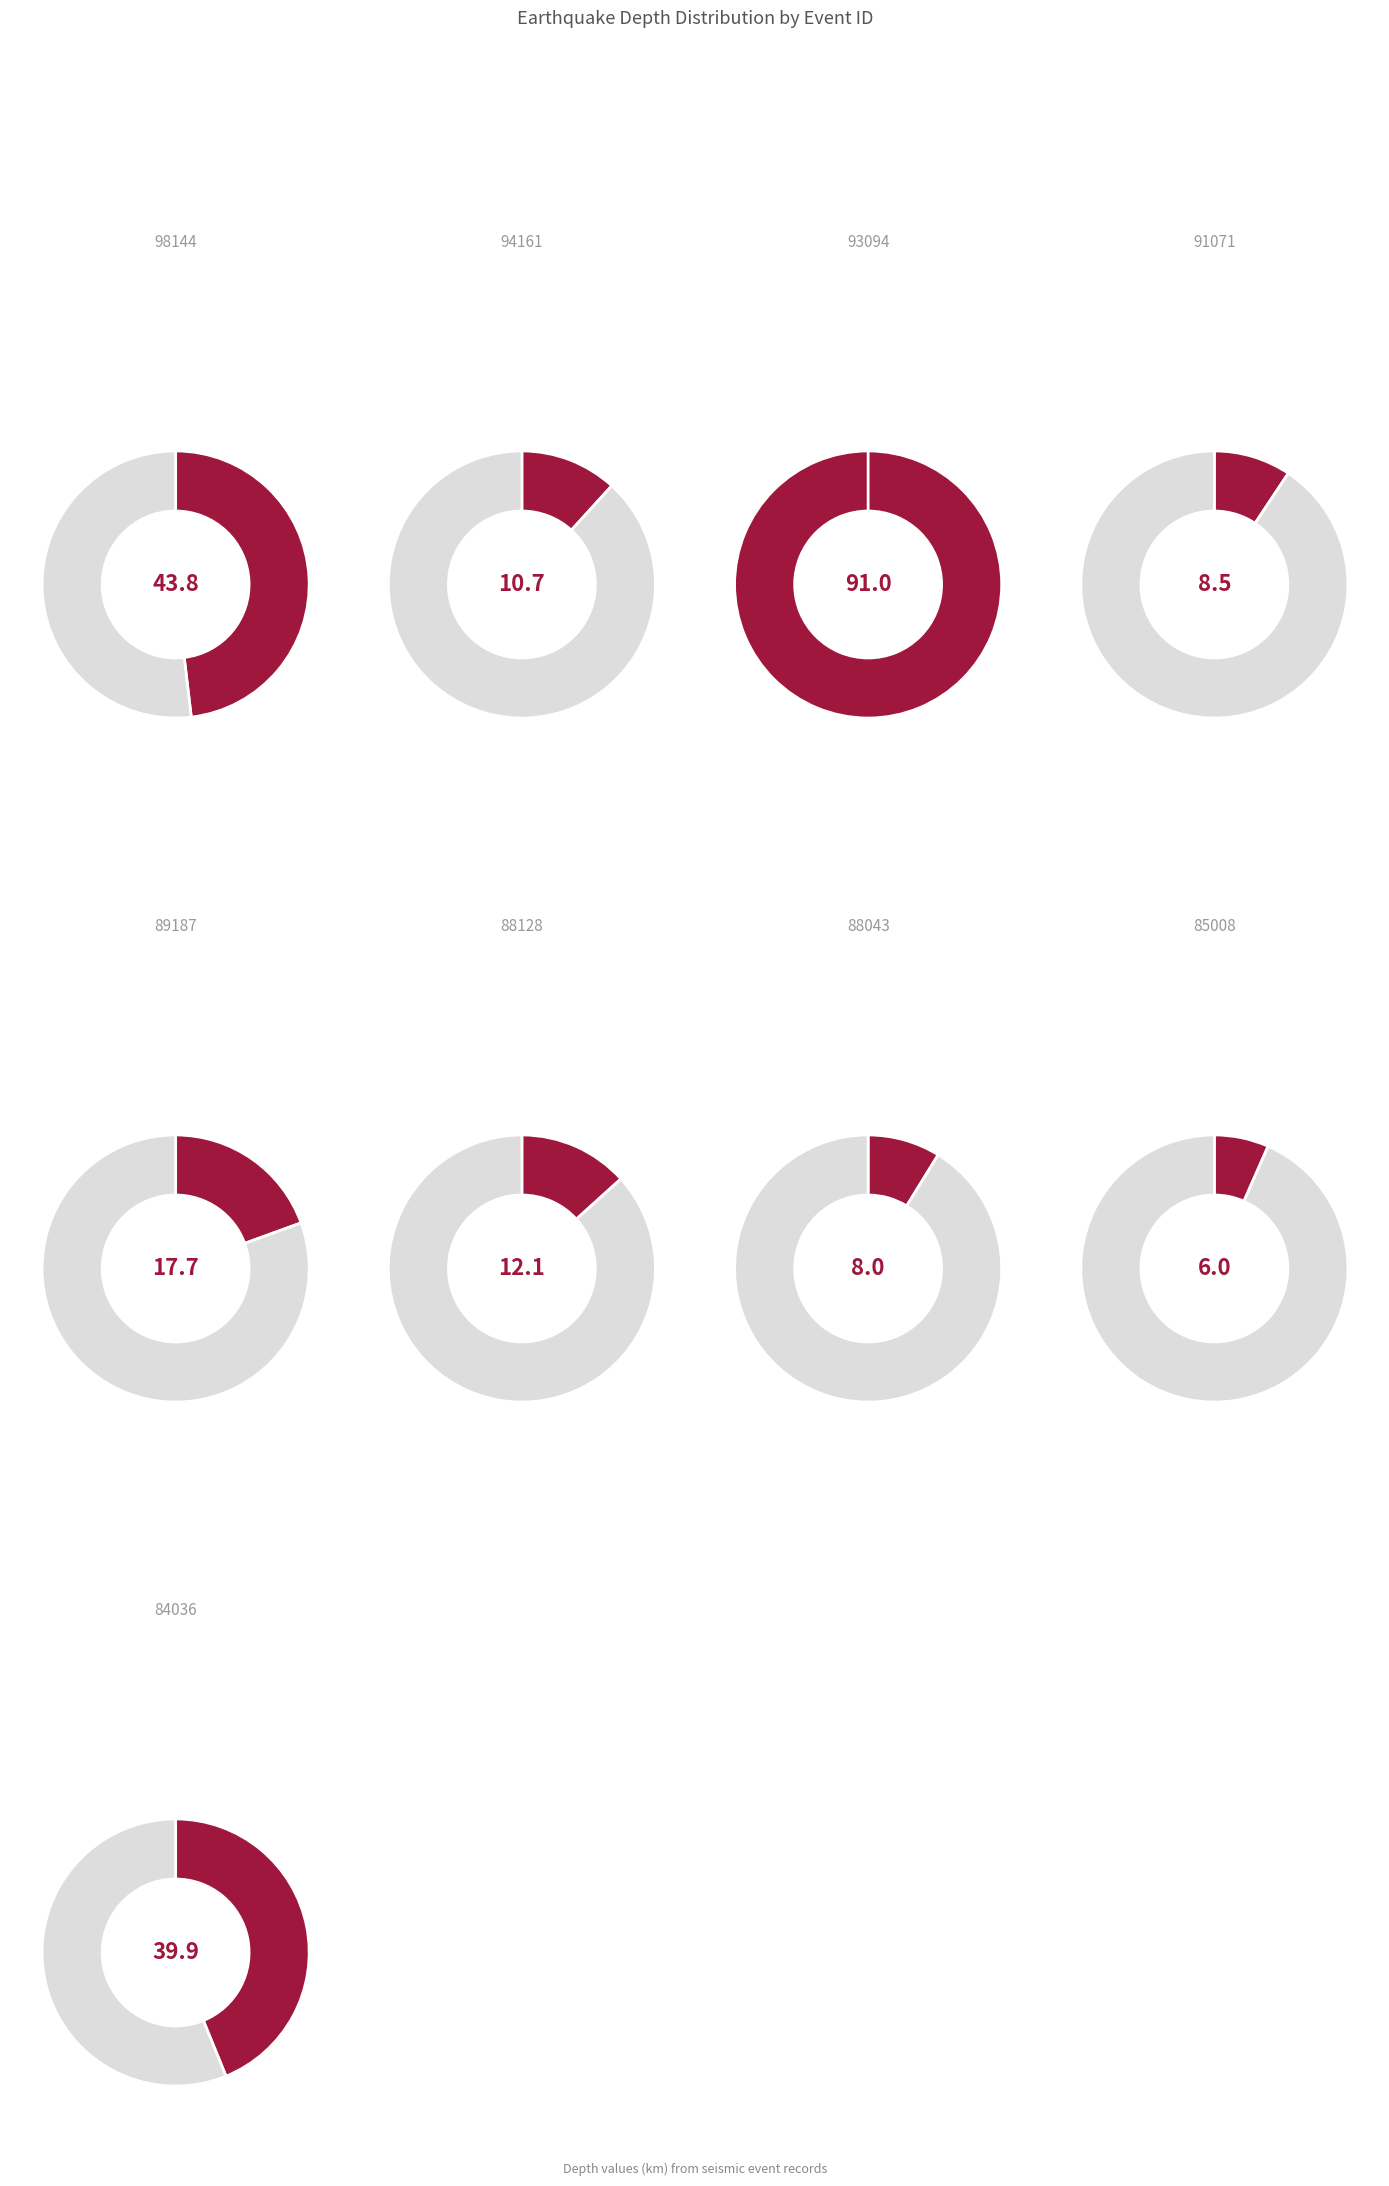

To the nearest percent, what percentage of the pie is 88043?

3%